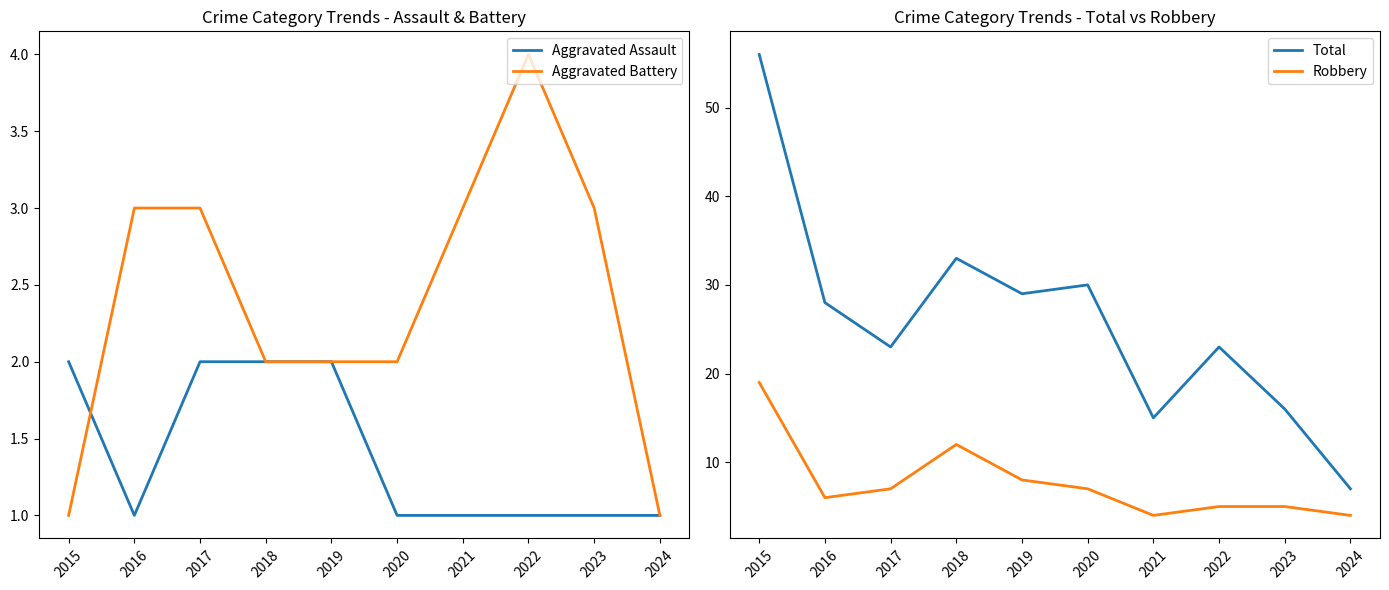

How many series are shown in this chart?

4